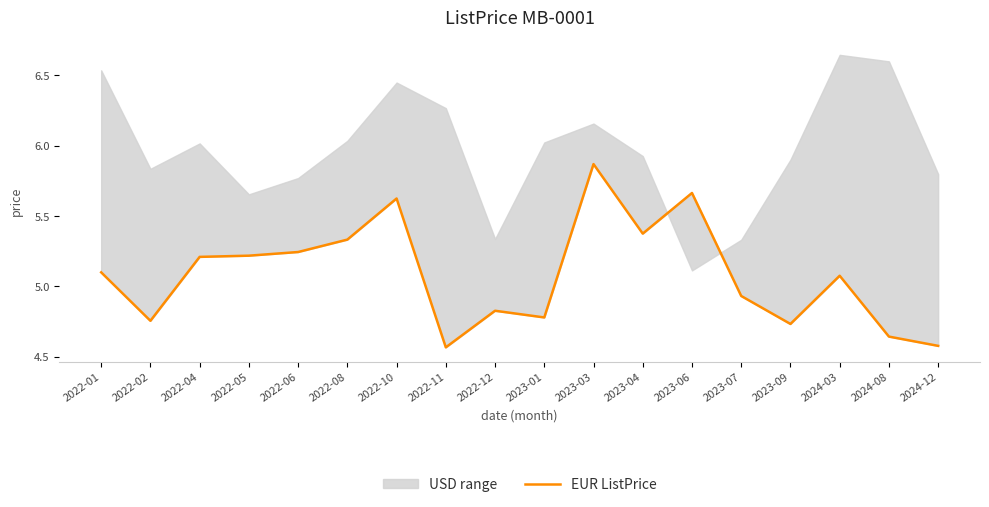

Which label corresponds to the smallest value in the chart?

2022-11